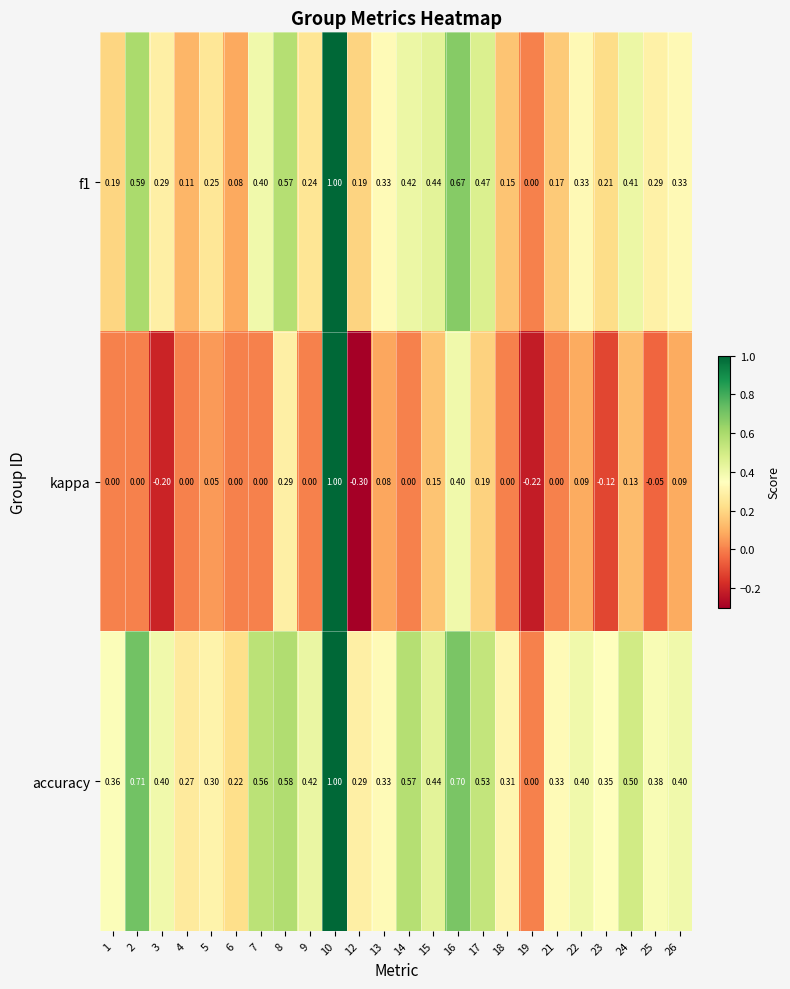

Which series has the largest range (max minus min)?

kappa